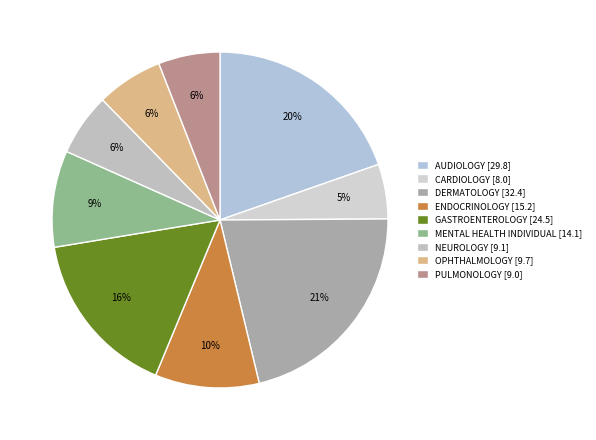

How many segments does this pie chart have?

9